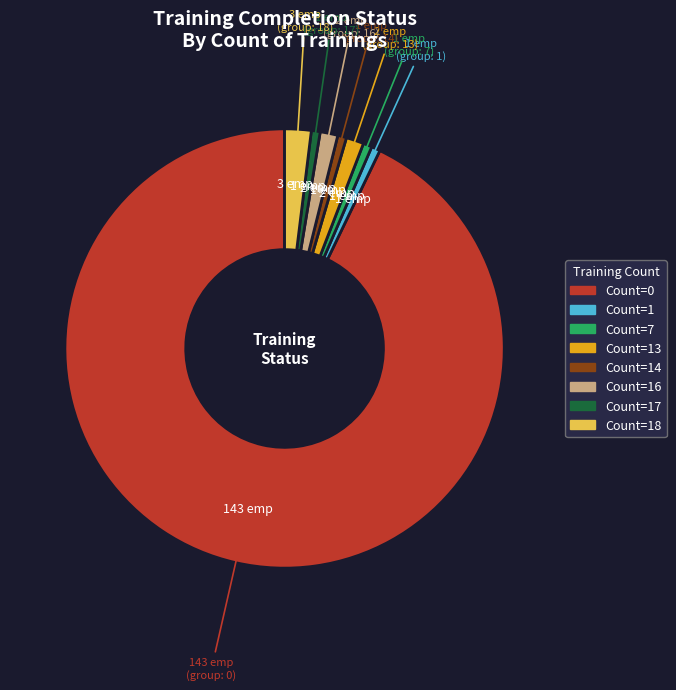

Is there any slice that represents more than half of the pie?

Yes